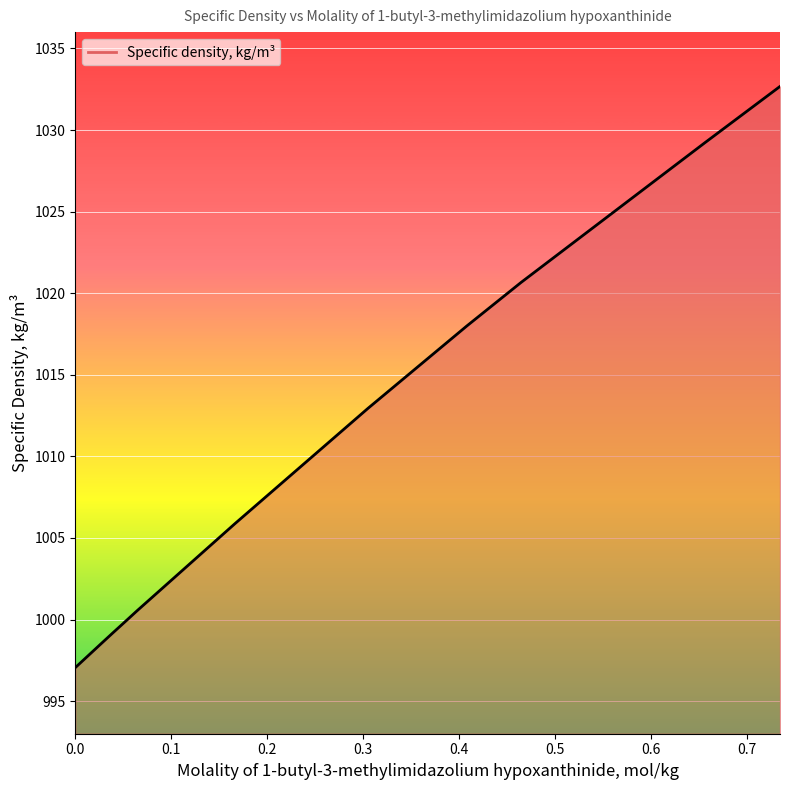

What is the greatest value displayed?

1032.7